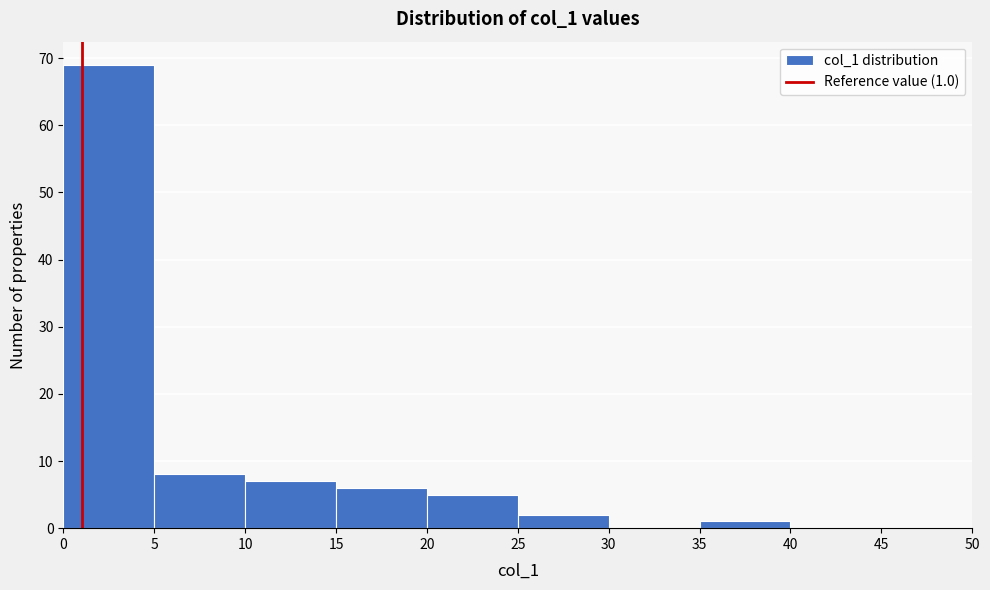

Over which range of the x-axis is the bar tallest?

0 to 5